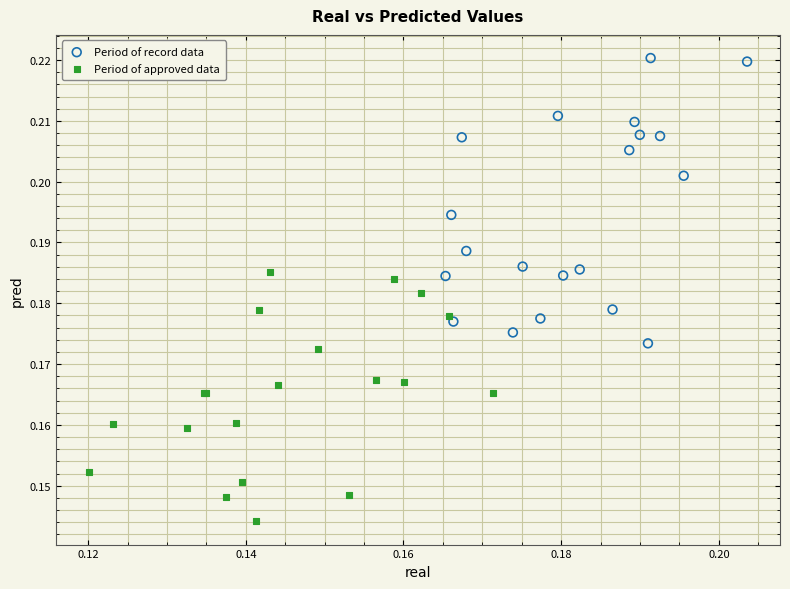

Which series reaches the minimum Y coordinate?

Period of approved data